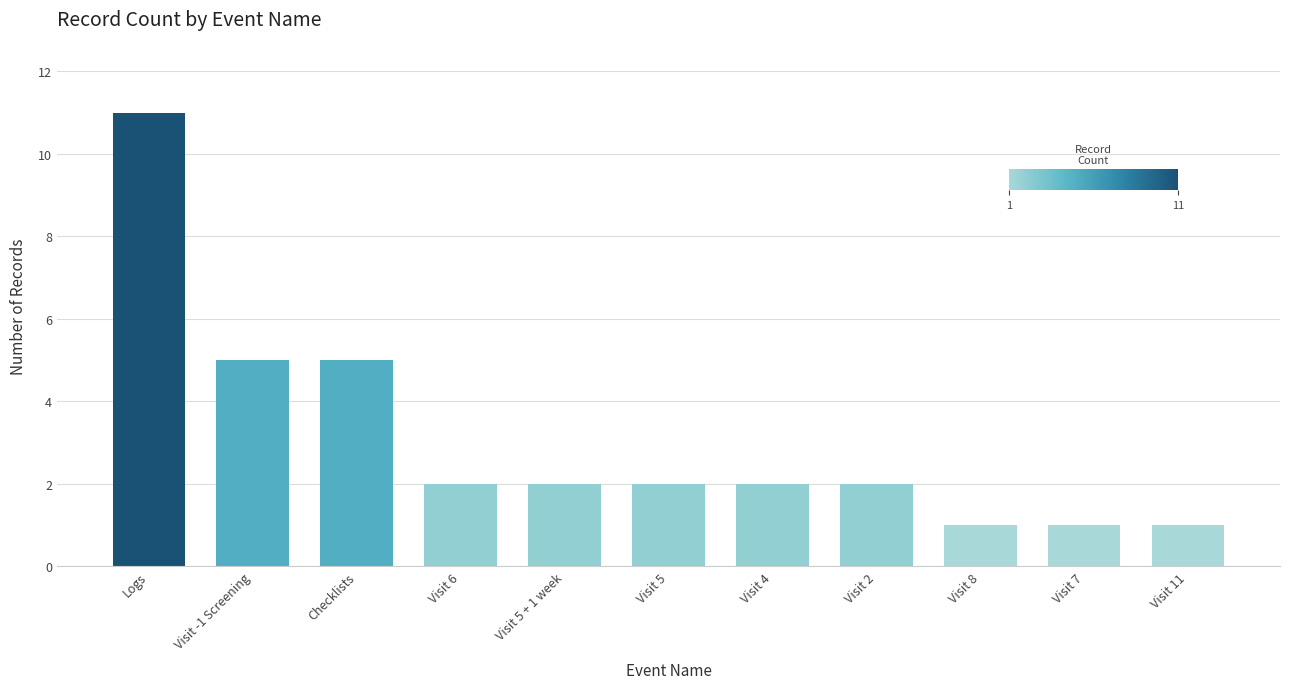

How many bars are there in total?

11